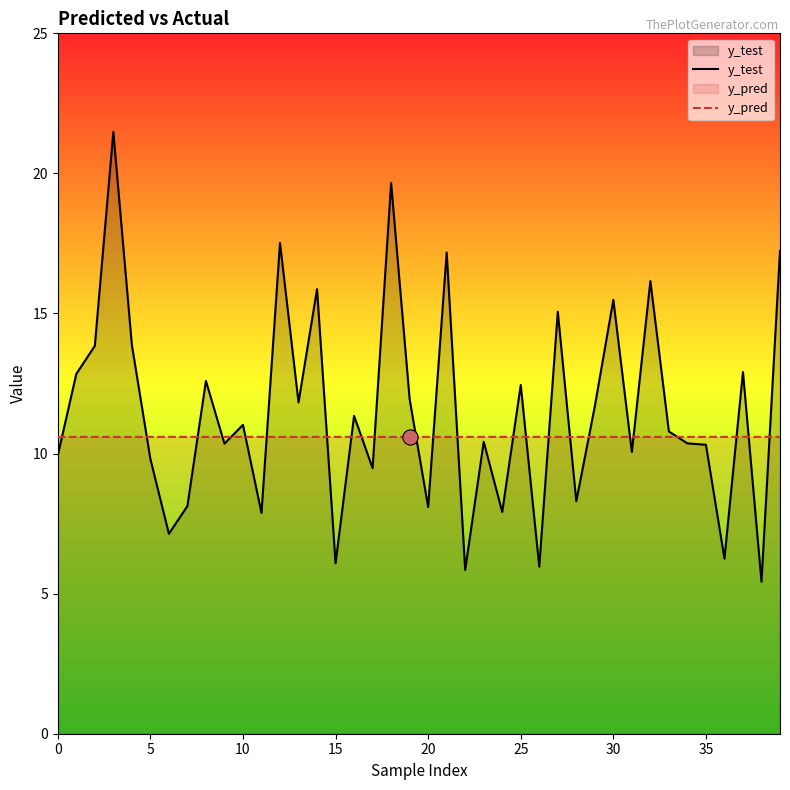

Which series has the largest Y range (max minus min)?

y_test